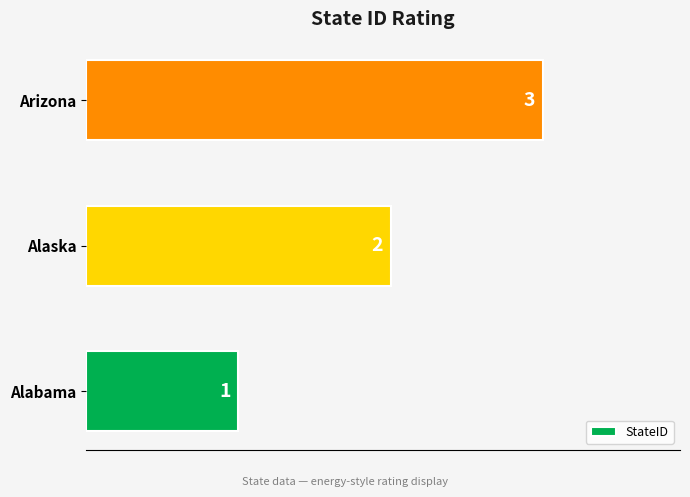

Between Alaska and Alabama, which is larger?

Alaska